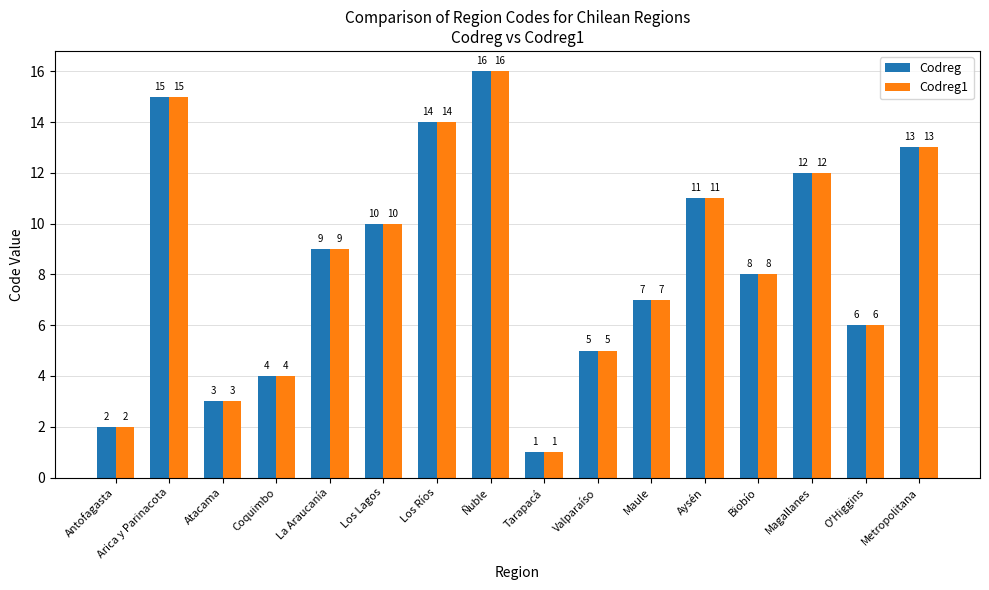

What is the difference between the maximum and minimum values in the Codreg1 series?

15